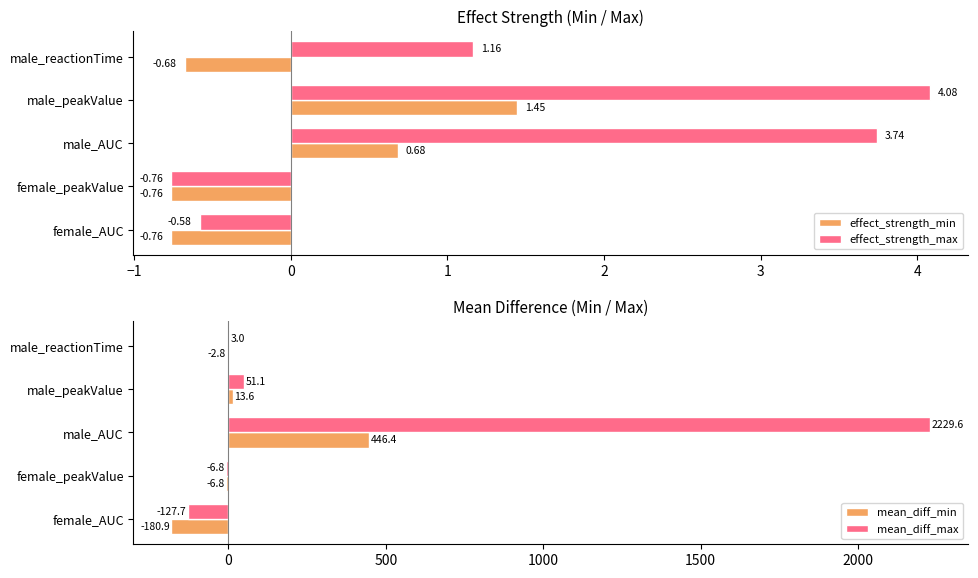

How many values in the effect_strength_max series exceed 1?

3